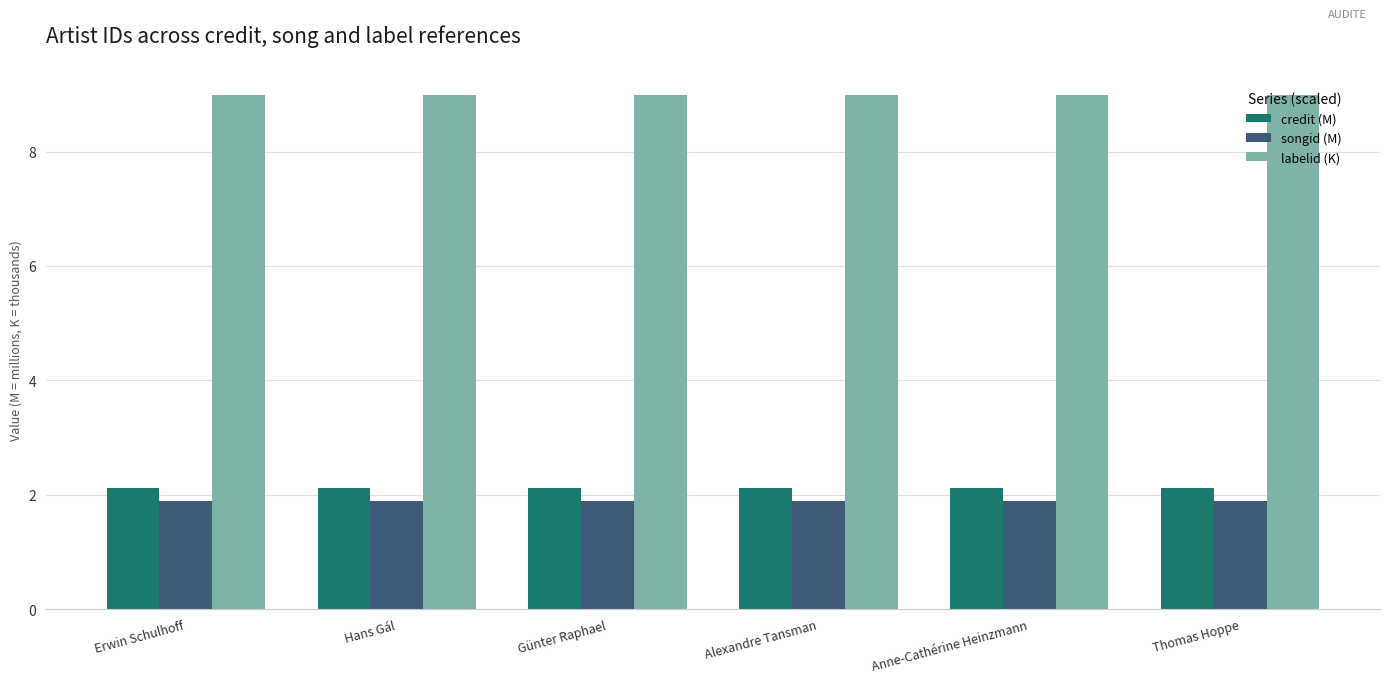

What is the sum of the labelid (K) values at Thomas Hoppe and Erwin Schulhoff?

18.0